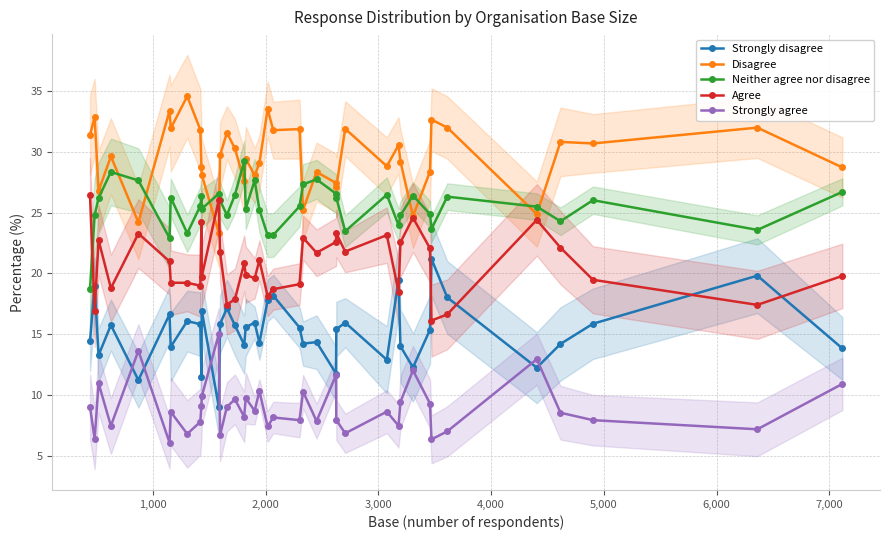

How many times do Disagree and Neither agree nor disagree cross each other?

12